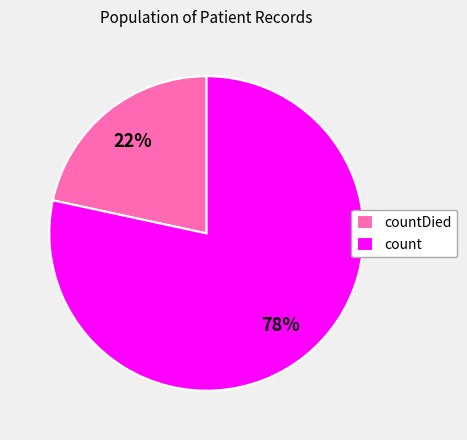

True or false: count accounts for 78% of the total.

True